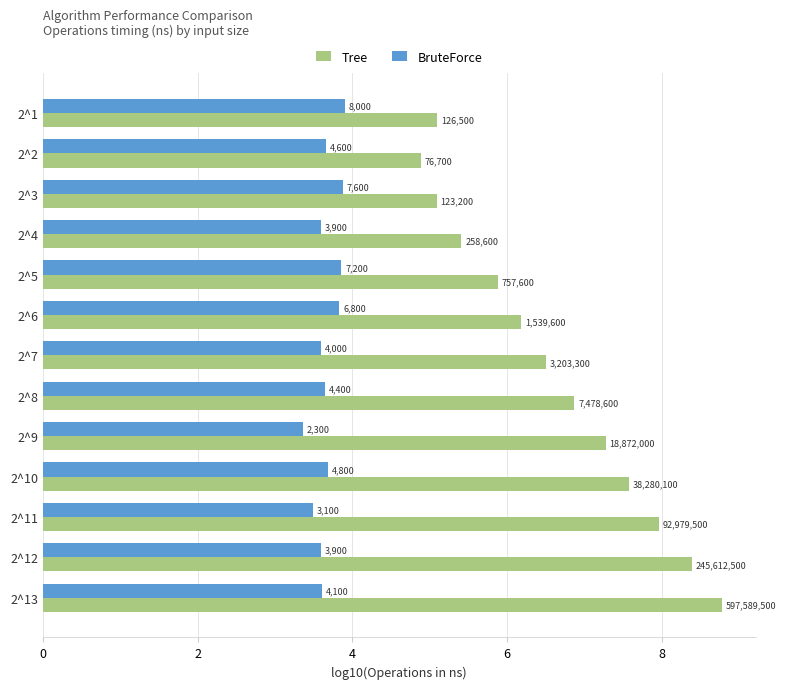

What are all the series names shown in the legend?

Tree, BruteForce